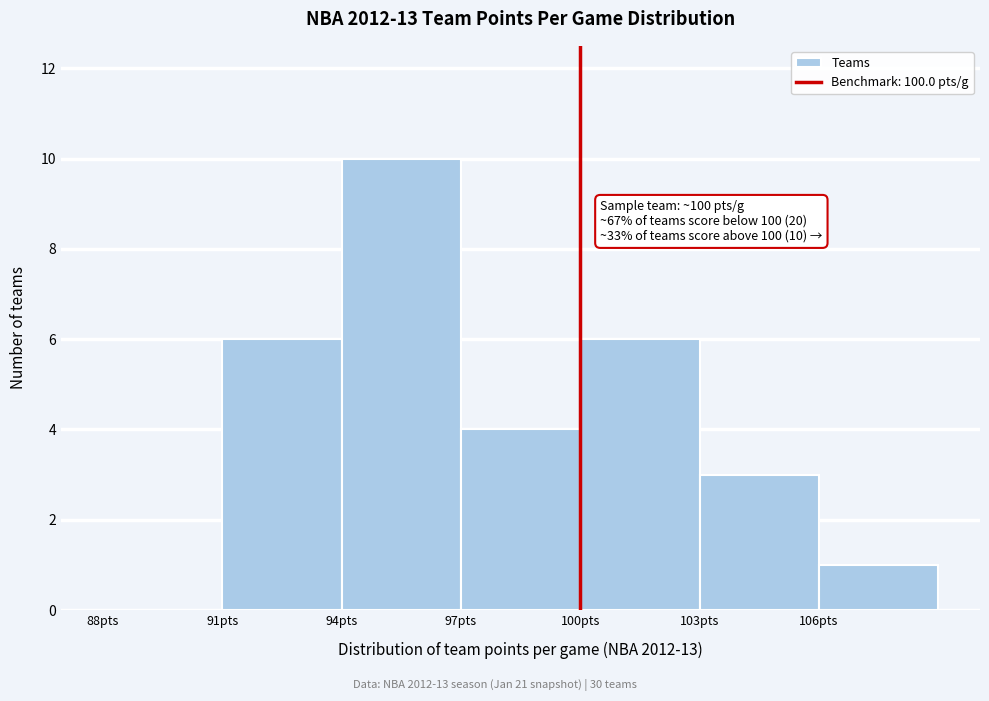

Over which range of the x-axis is the bar tallest?

94 to 97